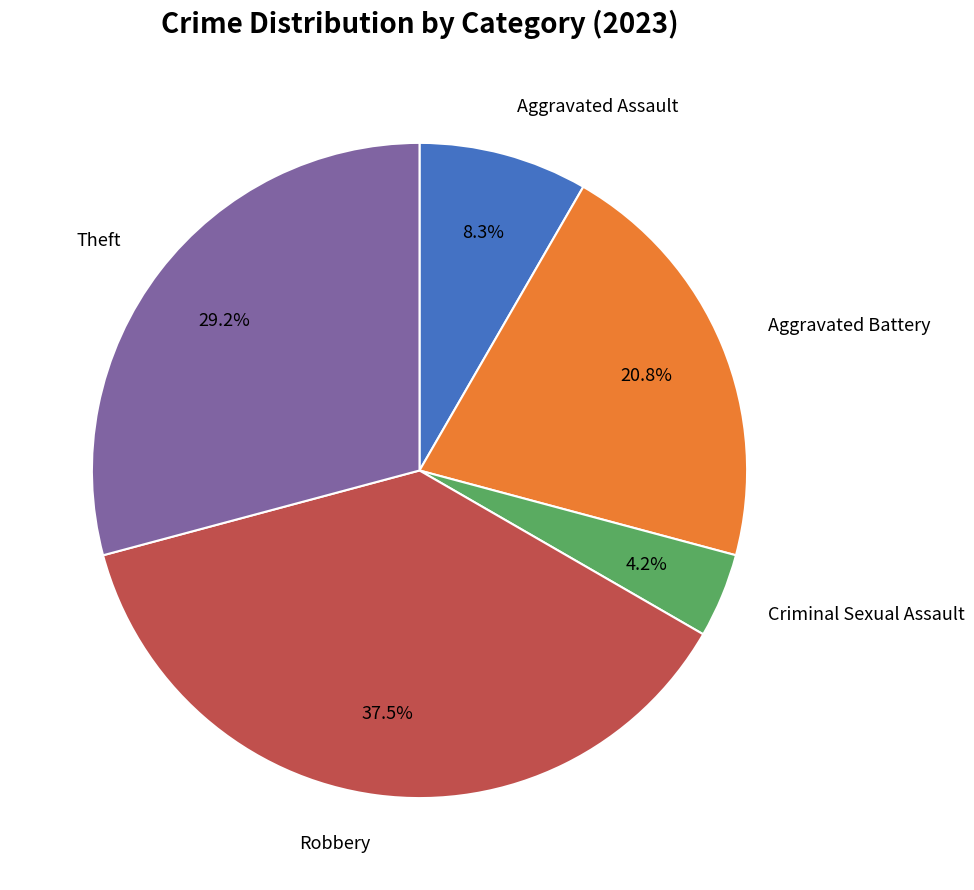

Does any single category account for the majority?

No